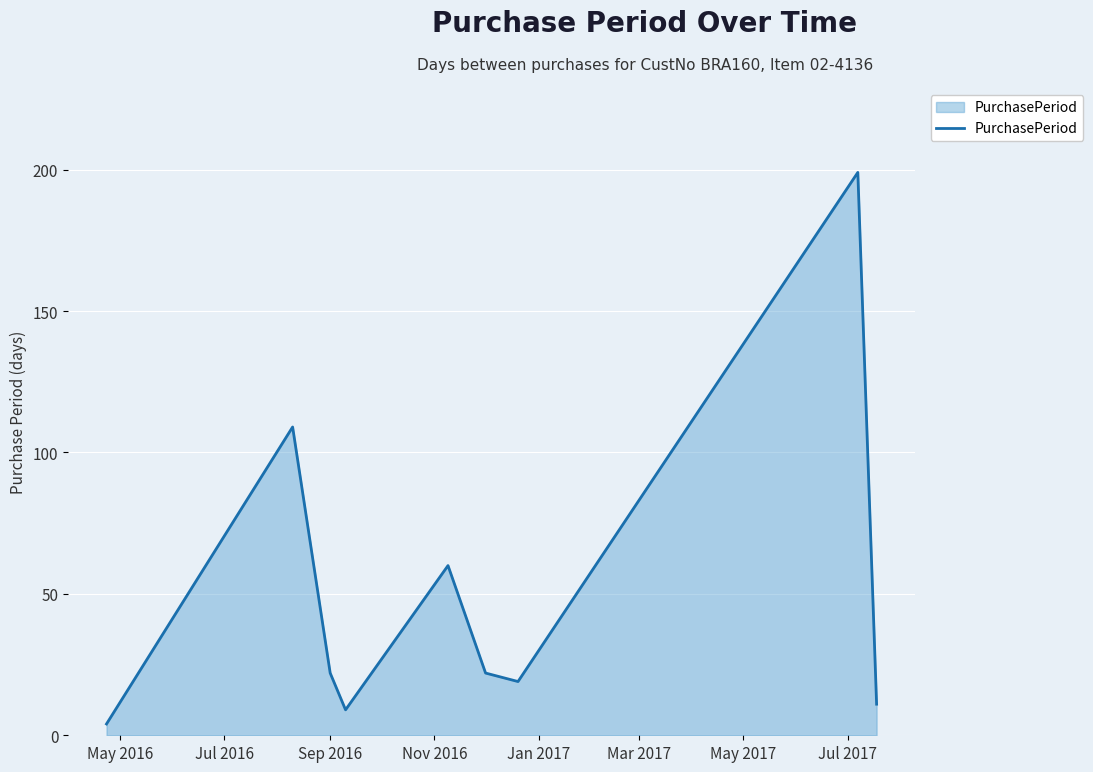

What is the greatest value displayed?

199